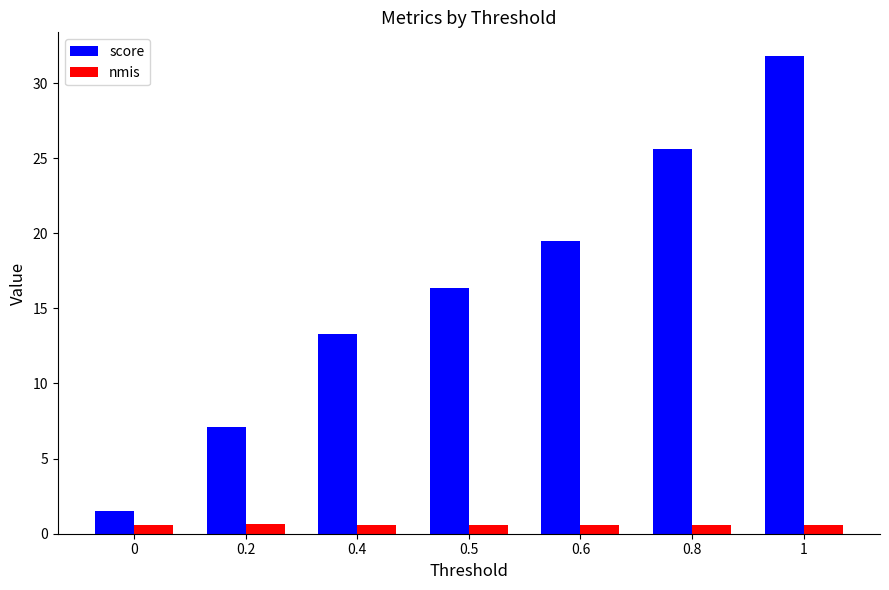

What is the sum of all score values?

115.1